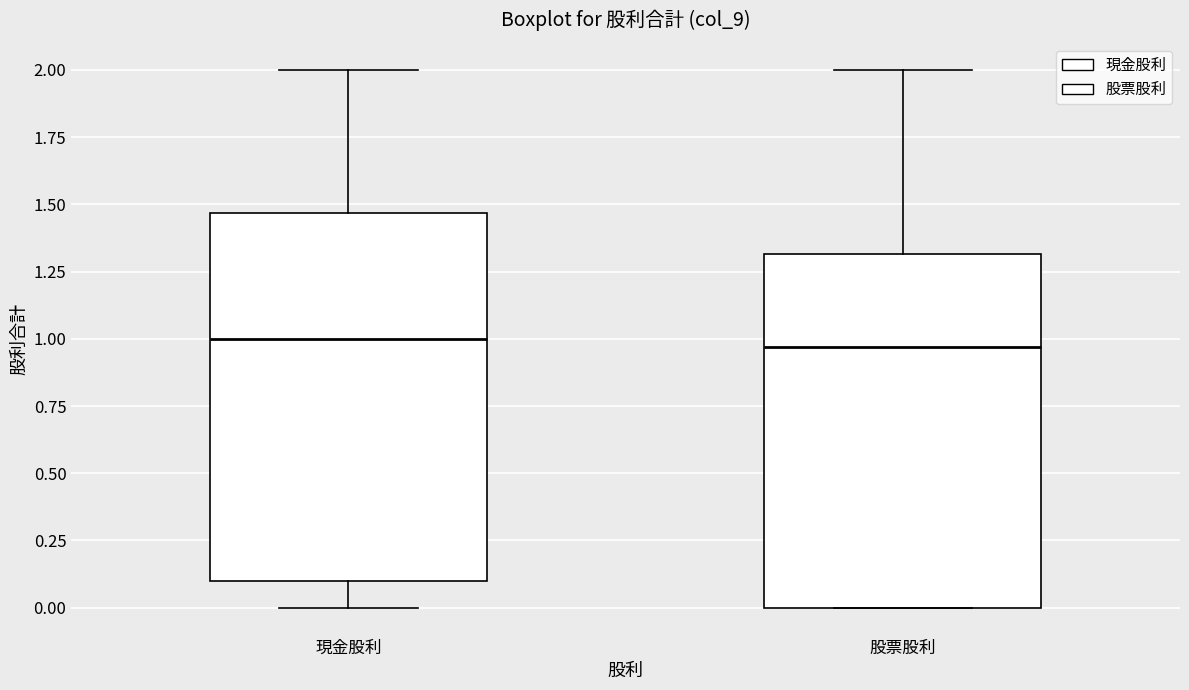

Reading left to right, read every box against the y-axis: the position of its median line, the range the box covers, and the ends of its whiskers. The values are not printed on the chart, so give them approximately, as read against the axis.

現金股利: median 1.00, box 0.10 to 1.45, whiskers 0.00 to 2.00
股票股利: median 0.95, box 0.00 to 1.30, whiskers 0.00 to 2.00